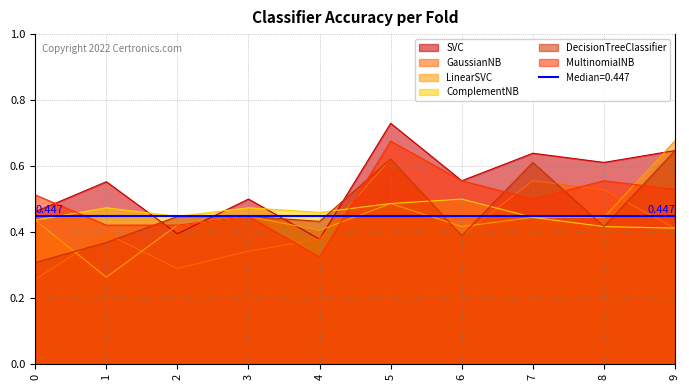

Reading left to right, extract all data points from this chart.

SVC: 0.5	0.6	0.4	0.5	0.4	0.7	0.6	0.6	0.6	0.6
GaussianNB: 0.3	0.4	0.3	0.3	0.4	0.6	0.4	0.6	0.5	0.4
LinearSVC: 0.4	0.3	0.4	0.4	0.4	0.5	0.4	0.4	0.4	0.7
ComplementNB: 0.4	0.5	0.4	0.5	0.5	0.5	0.5	0.4	0.4	0.4
DecisionTreeClassifier: 0.3	0.4	0.4	0.4	0.4	0.6	0.4	0.6	0.4	0.6
MultinomialNB: 0.5	0.4	0.4	0.4	0.3	0.7	0.6	0.5	0.6	0.5